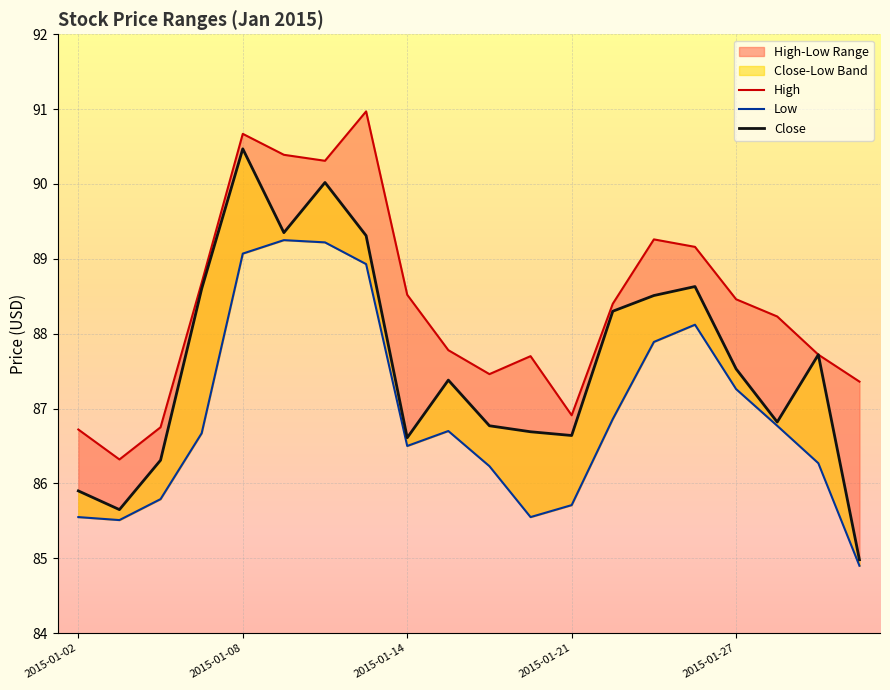

What is the spread (max minus min) of values at 2015-01-13?

2.0